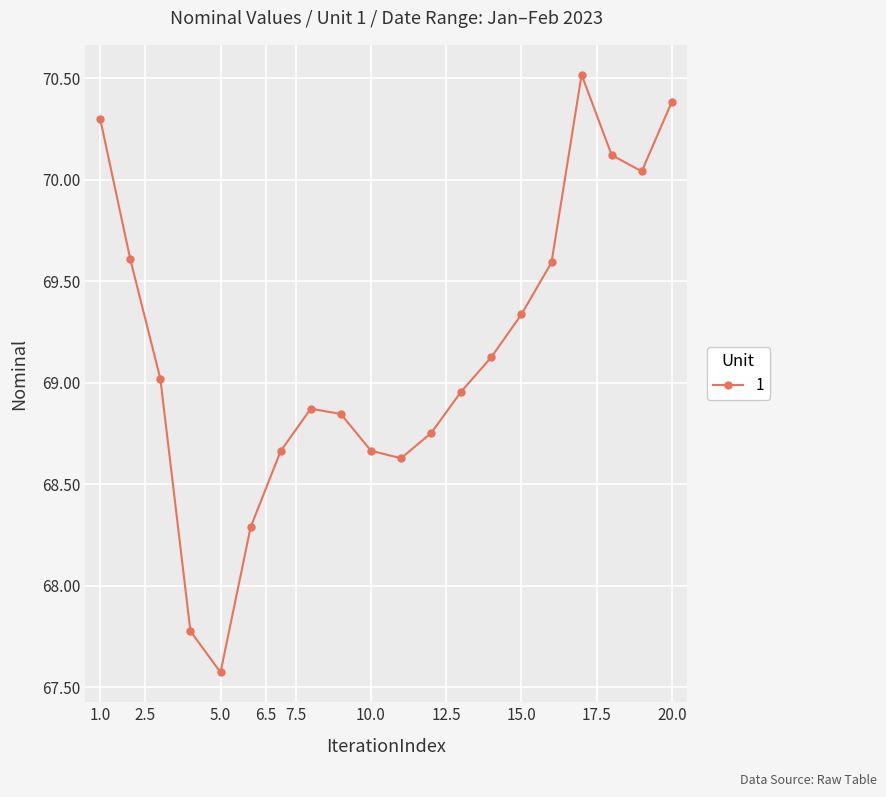

How many interior local valleys (lower than both neighbors) does the data have?

3